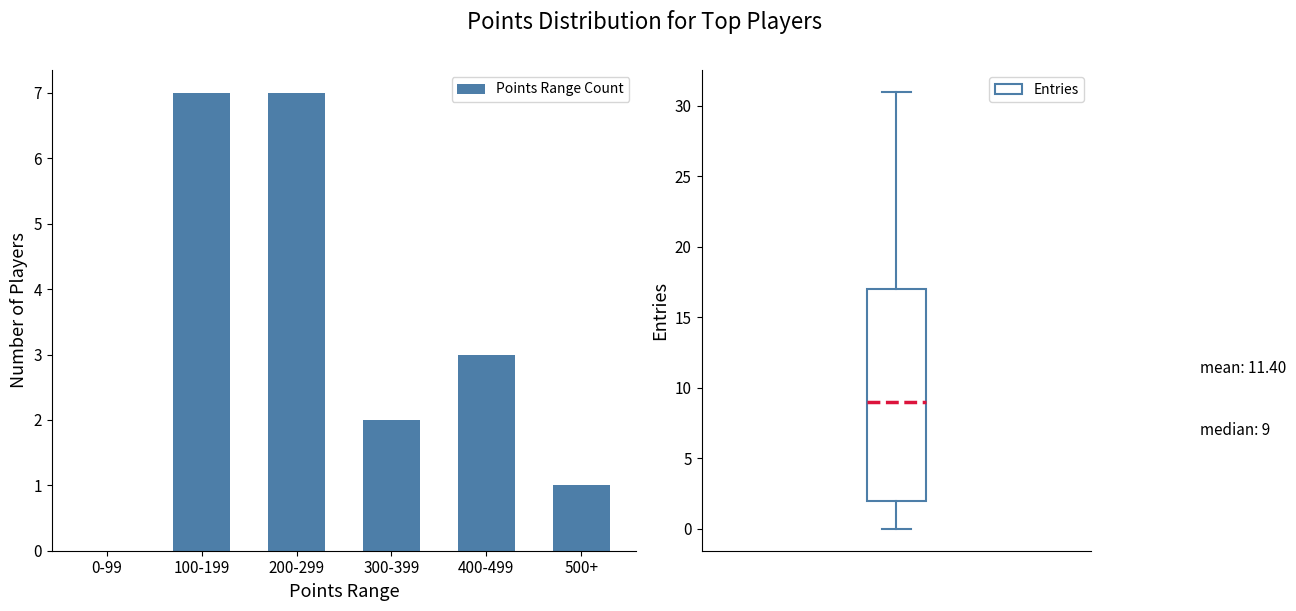

Where does the data first go above 3?

100-199